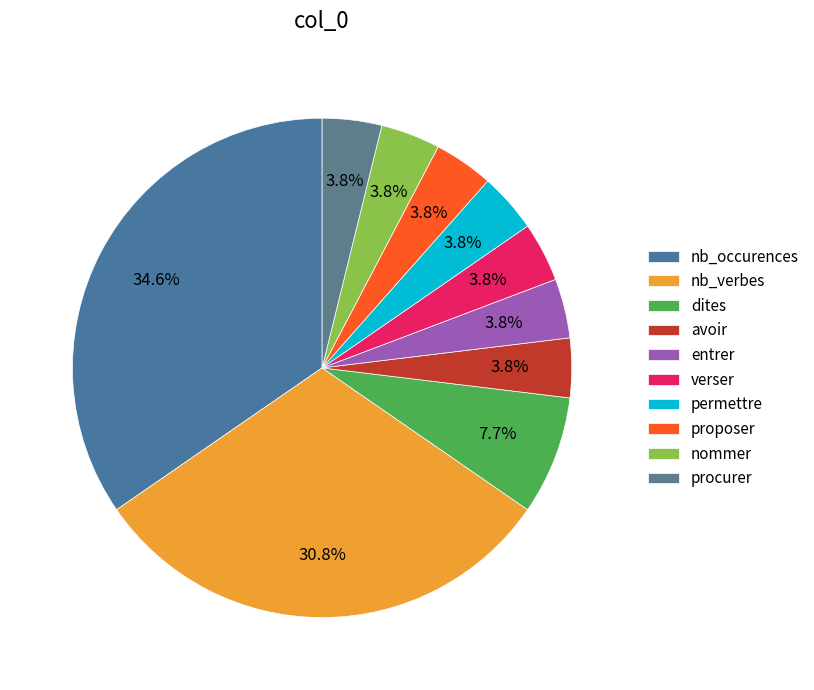

Count the number of slices in the pie.

10